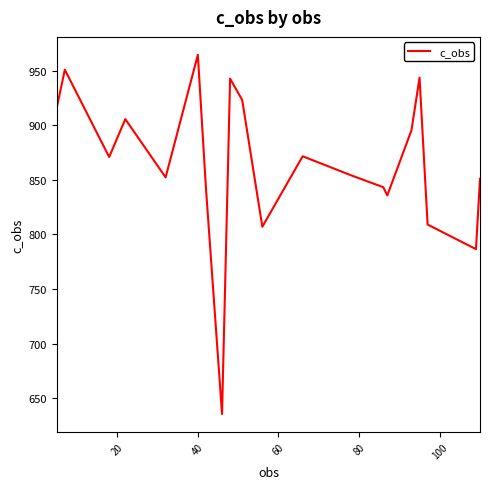

What is the average value?

865.2